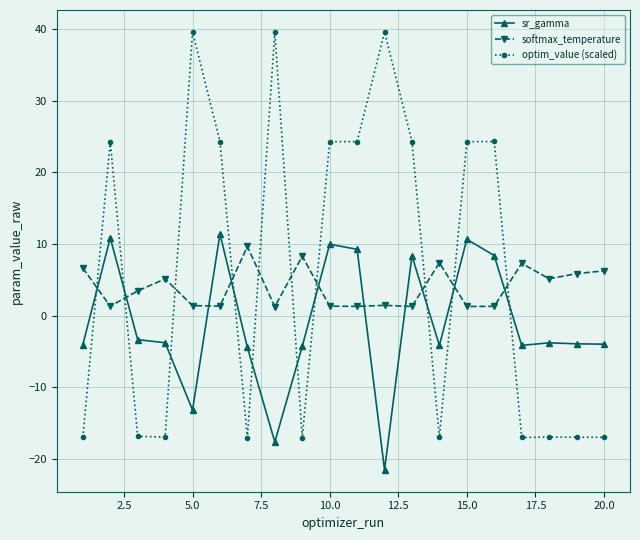

True or false: optim_value (scaled) has more than 2 points higher than both neighbors.

True